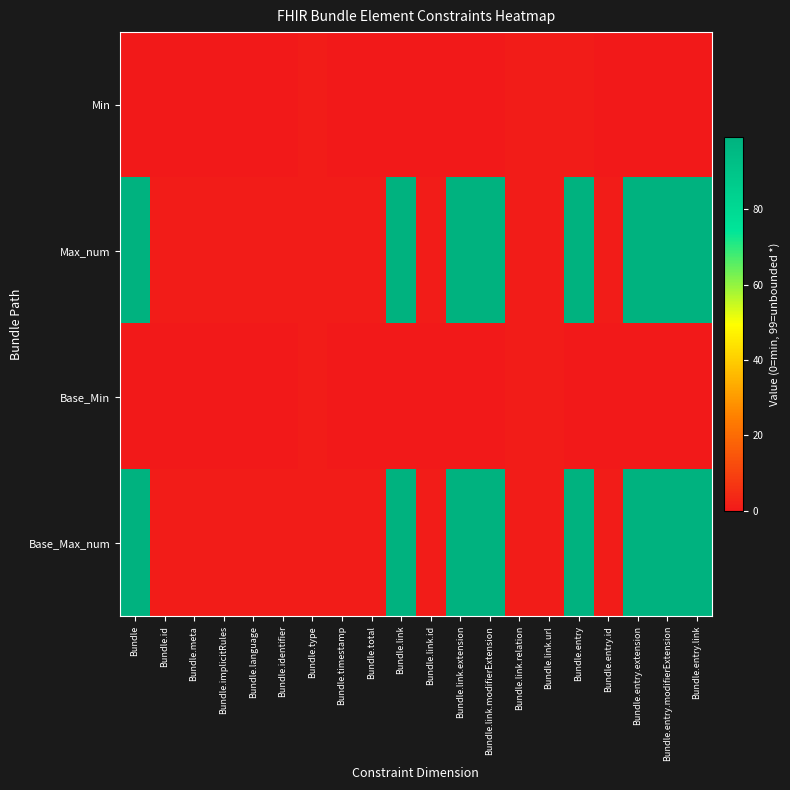

Reading left to right, what are all the values shown in this chart?

Min: Bundle=0	Bundle.id=0	Bundle.meta=0	Bundle.implicitRules=0	Bundle.language=0	Bundle.identifier=0	Bundle.type=1	Bundle.timestamp=0	Bundle.total=0	Bundle.link=0	Bundle.link.id=0	Bundle.link.extension=0	Bundle.link.modifierExtension=0	Bundle.link.relation=1	Bundle.link.url=1	Bundle.entry=1	Bundle.entry.id=0	Bundle.entry.extension=0	Bundle.entry.modifierExtension=0	Bundle.entry.link=0
Max_num: Bundle=99	Bundle.id=1	Bundle.meta=1	Bundle.implicitRules=1	Bundle.language=1	Bundle.identifier=1	Bundle.type=1	Bundle.timestamp=1	Bundle.total=1	Bundle.link=99	Bundle.link.id=1	Bundle.link.extension=99	Bundle.link.modifierExtension=99	Bundle.link.relation=1	Bundle.link.url=1	Bundle.entry=99	Bundle.entry.id=1	Bundle.entry.extension=99	Bundle.entry.modifierExtension=99	Bundle.entry.link=99
Base_Min: Bundle=0	Bundle.id=0	Bundle.meta=0	Bundle.implicitRules=0	Bundle.language=0	Bundle.identifier=0	Bundle.type=1	Bundle.timestamp=0	Bundle.total=0	Bundle.link=0	Bundle.link.id=0	Bundle.link.extension=0	Bundle.link.modifierExtension=0	Bundle.link.relation=1	Bundle.link.url=1	Bundle.entry=0	Bundle.entry.id=0	Bundle.entry.extension=0	Bundle.entry.modifierExtension=0	Bundle.entry.link=0
Base_Max_num: Bundle=99	Bundle.id=1	Bundle.meta=1	Bundle.implicitRules=1	Bundle.language=1	Bundle.identifier=1	Bundle.type=1	Bundle.timestamp=1	Bundle.total=1	Bundle.link=99	Bundle.link.id=1	Bundle.link.extension=99	Bundle.link.modifierExtension=99	Bundle.link.relation=1	Bundle.link.url=1	Bundle.entry=99	Bundle.entry.id=1	Bundle.entry.extension=99	Bundle.entry.modifierExtension=99	Bundle.entry.link=99